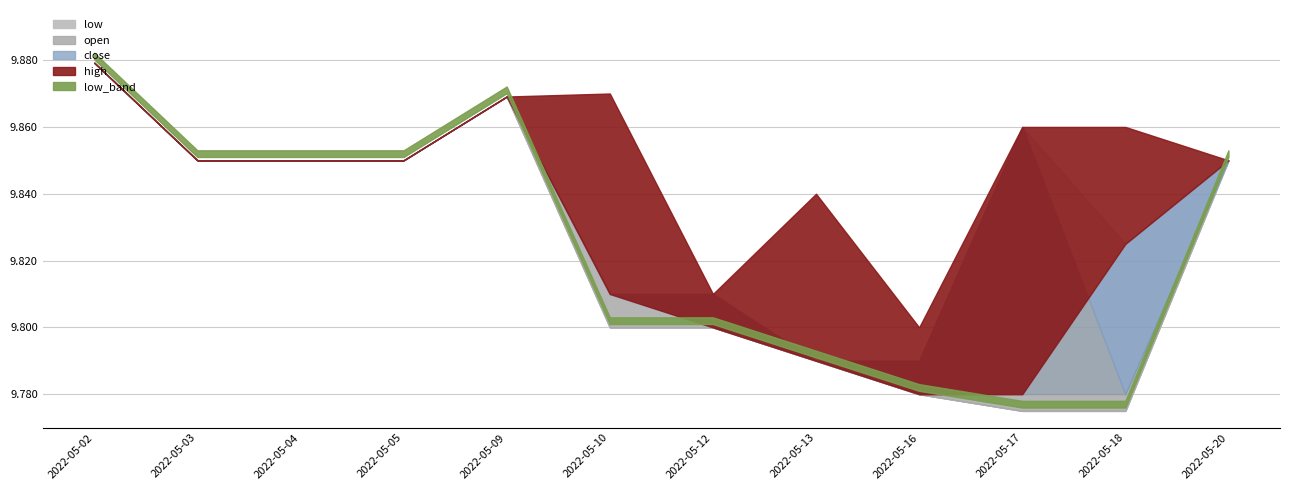

Reading left to right, list all the values displayed in this chart.

close: 2022-05-02=9.9	2022-05-03=9.8	2022-05-04=9.8	2022-05-05=9.8	2022-05-09=9.9	2022-05-10=9.8	2022-05-12=9.8	2022-05-13=9.8	2022-05-16=9.8	2022-05-17=9.8	2022-05-18=9.8	2022-05-20=9.8
open: 2022-05-02=9.9	2022-05-03=9.8	2022-05-04=9.8	2022-05-05=9.8	2022-05-09=9.9	2022-05-10=9.8	2022-05-12=9.8	2022-05-13=9.8	2022-05-16=9.8	2022-05-17=9.9	2022-05-18=9.8	2022-05-20=9.8
high: 2022-05-02=9.9	2022-05-03=9.8	2022-05-04=9.8	2022-05-05=9.8	2022-05-09=9.9	2022-05-10=9.9	2022-05-12=9.8	2022-05-13=9.8	2022-05-16=9.8	2022-05-17=9.9	2022-05-18=9.9	2022-05-20=9.8
low: 2022-05-02=9.9	2022-05-03=9.8	2022-05-04=9.8	2022-05-05=9.8	2022-05-09=9.9	2022-05-10=9.8	2022-05-12=9.8	2022-05-13=9.8	2022-05-16=9.8	2022-05-17=9.8	2022-05-18=9.8	2022-05-20=9.8